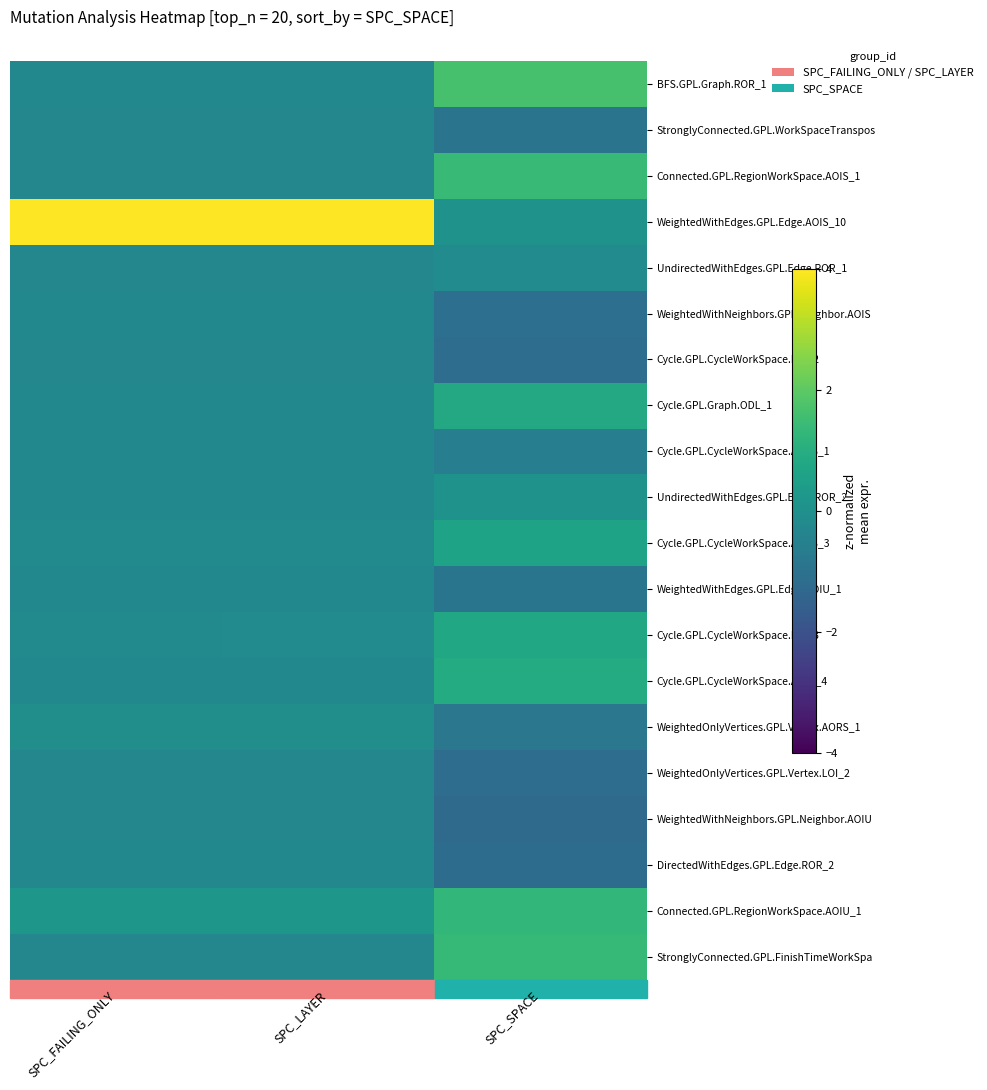

At which category is the sum across all series the highest?

SPC_FAILING_ONLY